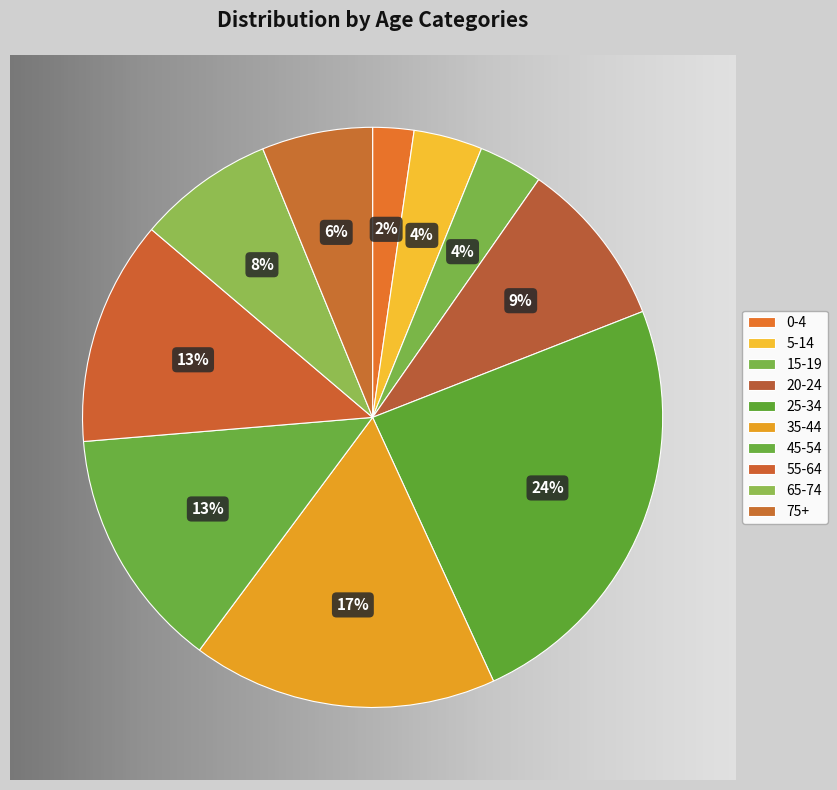

Which has a higher value, 35-44 or 75+?

35-44